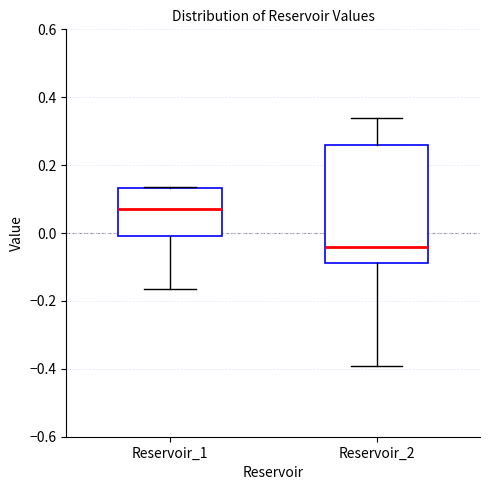

Reading left to right, read every box against the y-axis: the position of its median line, the range the box covers, and the ends of its whiskers. The values are not printed on the chart, so give them approximately, as read against the axis.

Reservoir_1: median 0.08, box -0.02 to 0.14, whiskers -0.16 to 0.14
Reservoir_2: median -0.04, box -0.08 to 0.26, whiskers -0.40 to 0.34